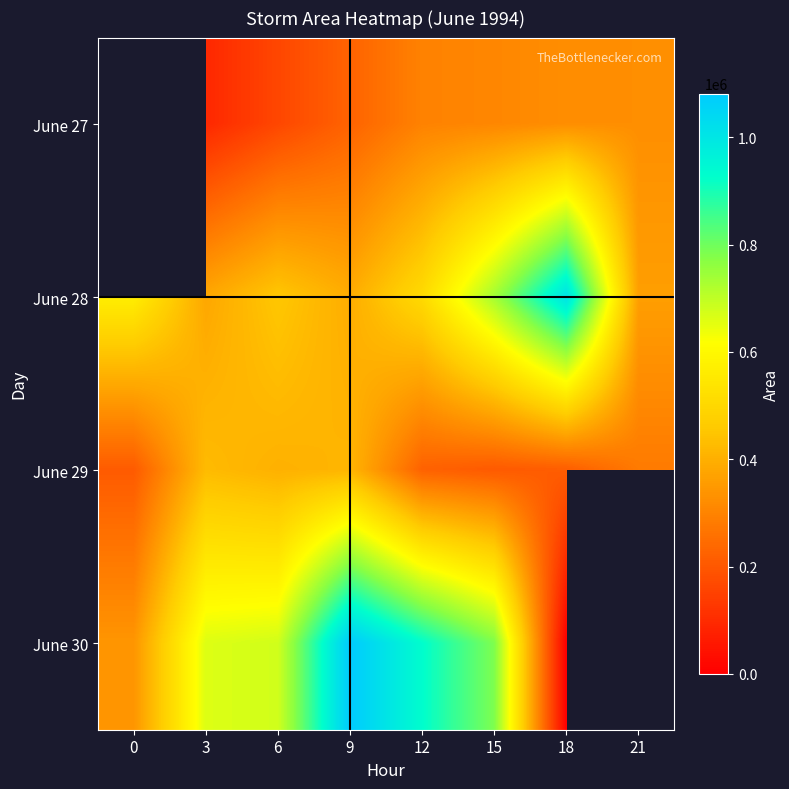

List the series in order of their peak value, highest first.

June 27, June 30, June 28, June 29